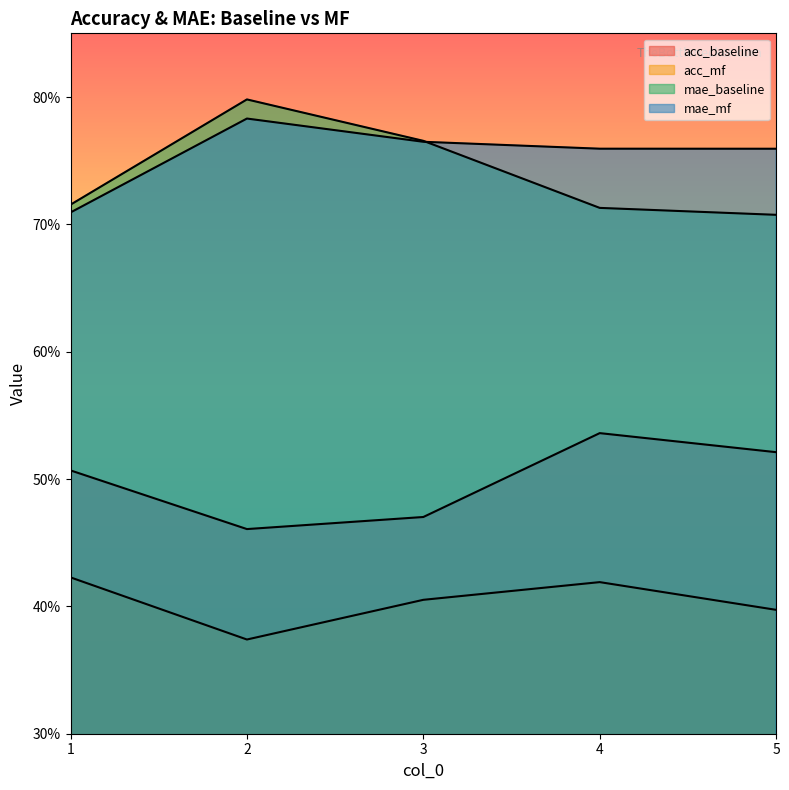

Is the value of mae_mf at 1 greater than the value of acc_mf at 4?

Yes